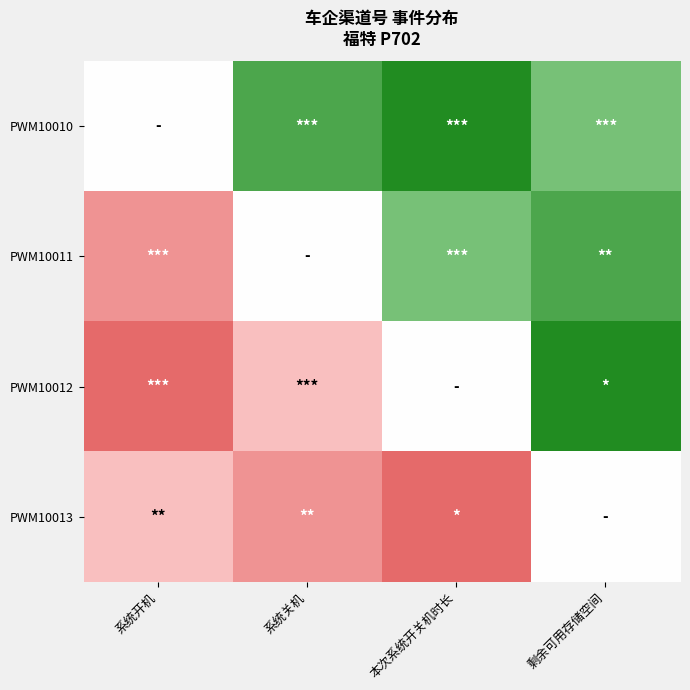

At how many categories does at least one series exceed 0?

3